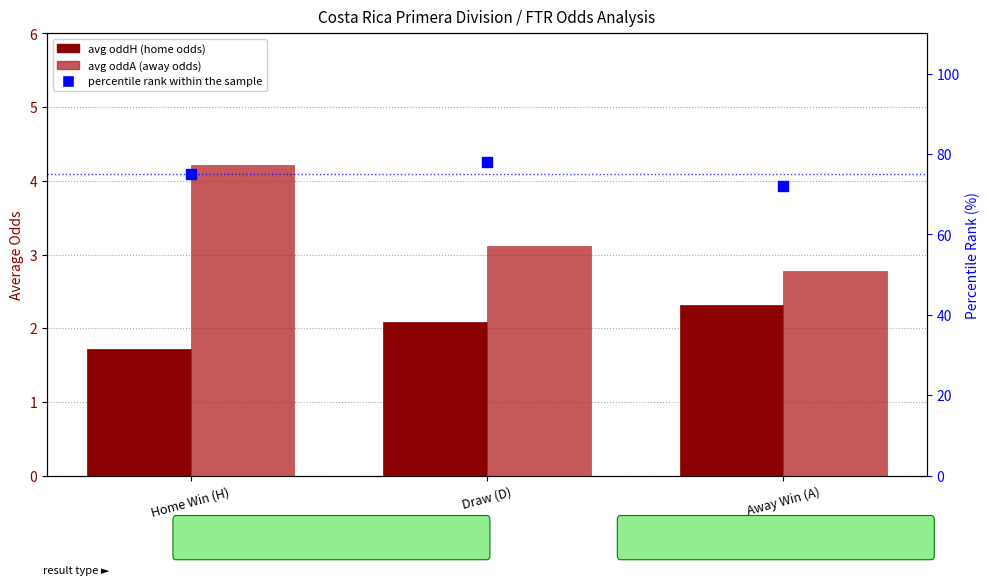

What is the total value across all series at Draw (D)?

83.2